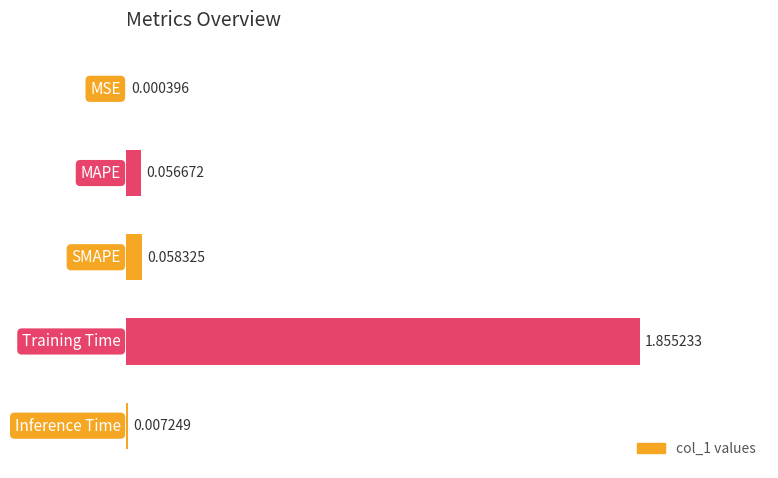

At which label is the value closest to 0?

MSE